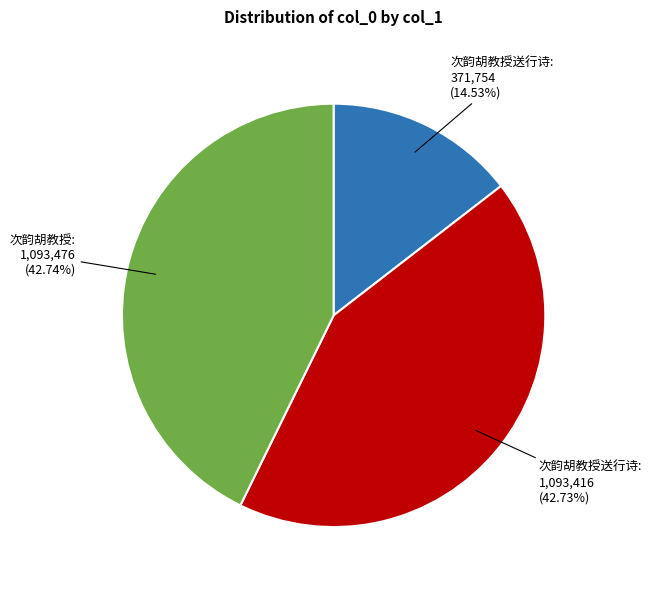

How many slices are in this pie chart?

3